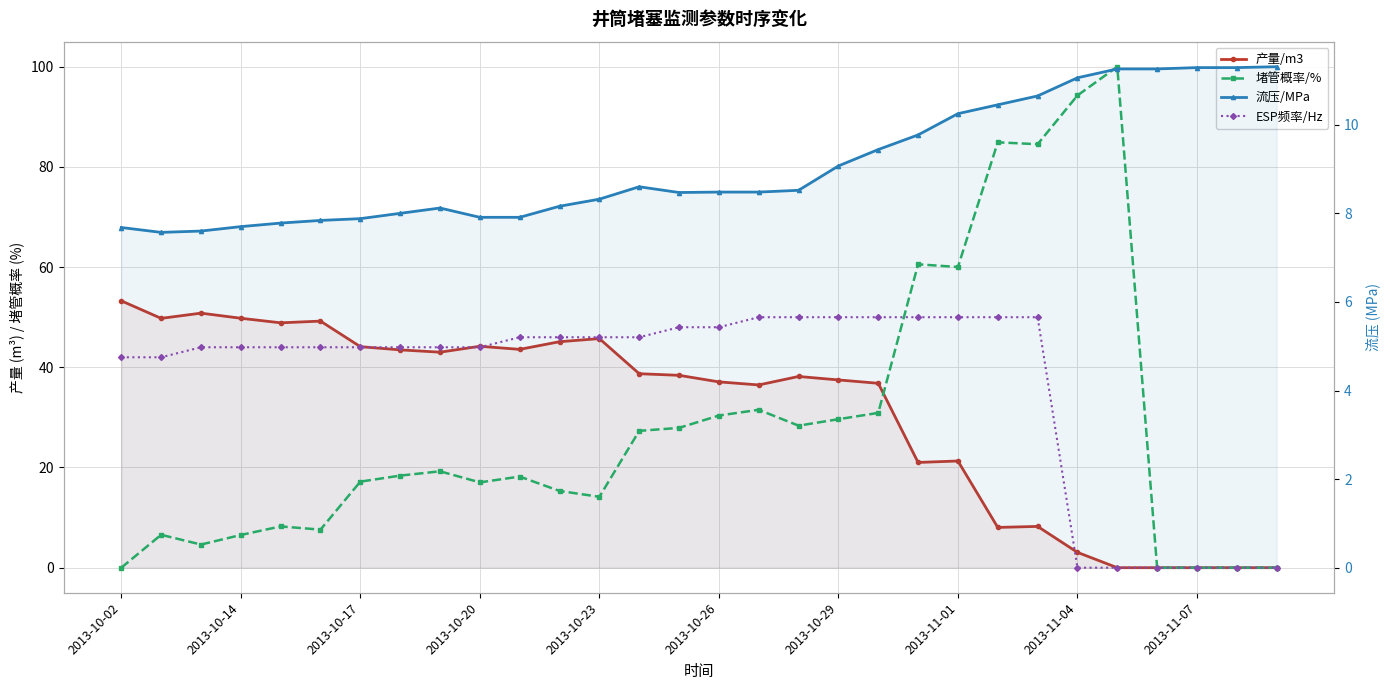

What is the difference between the maximum and minimum values in the 堵管概率/% series?

100.0